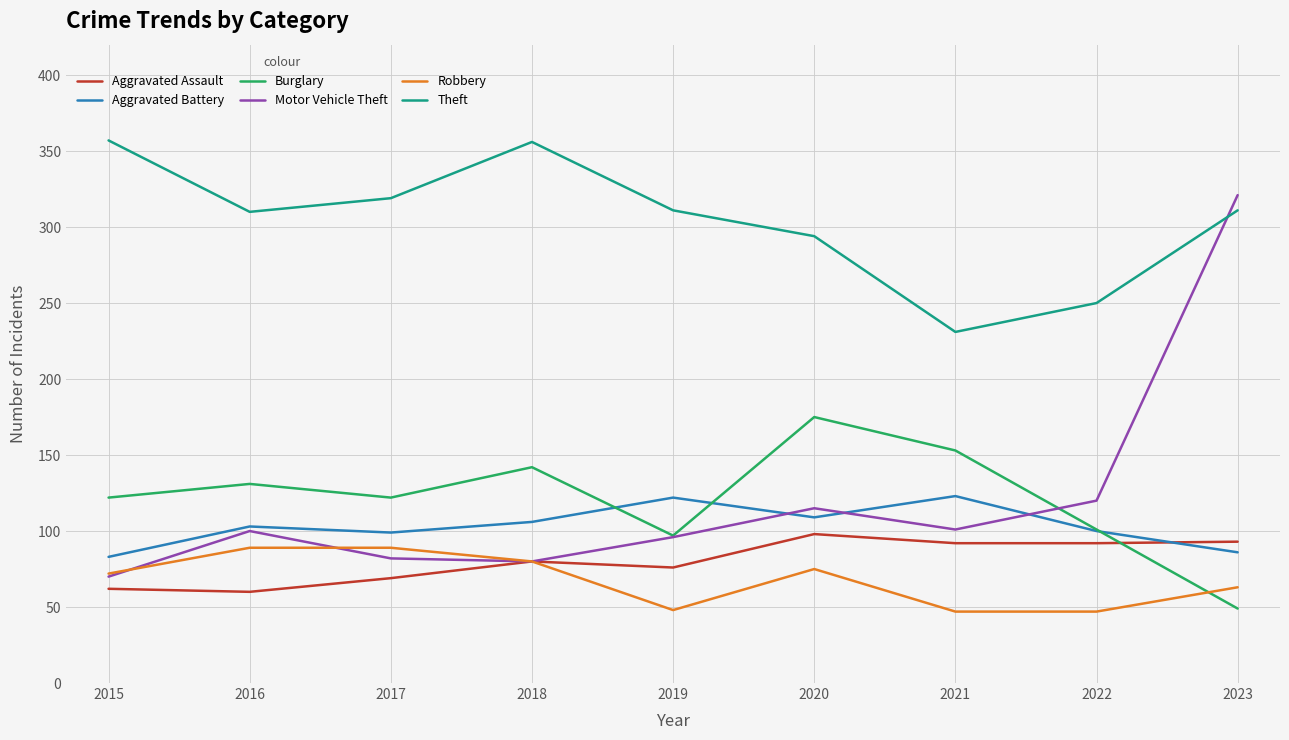

What is the difference between the maximum and minimum values in the Aggravated Battery series?

40